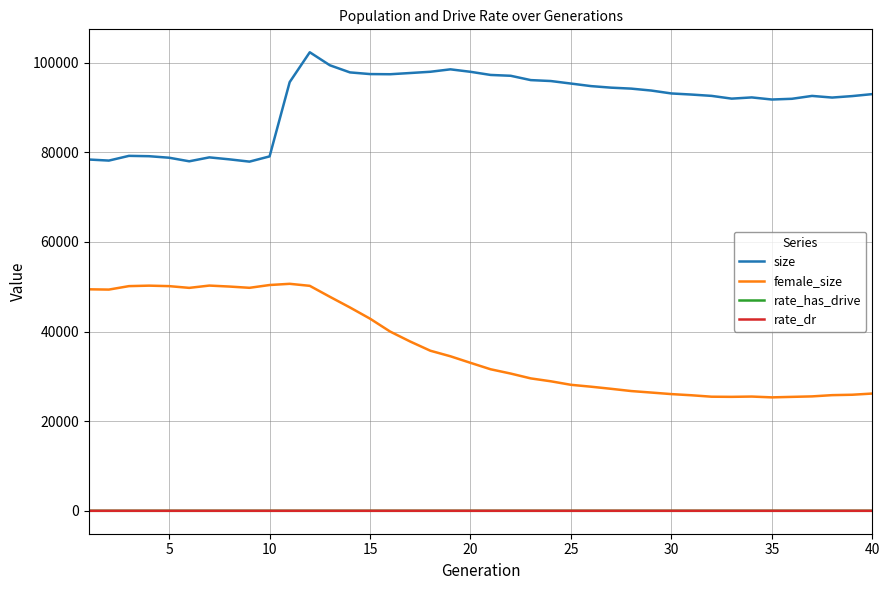

Count the number of categories in the chart.

40